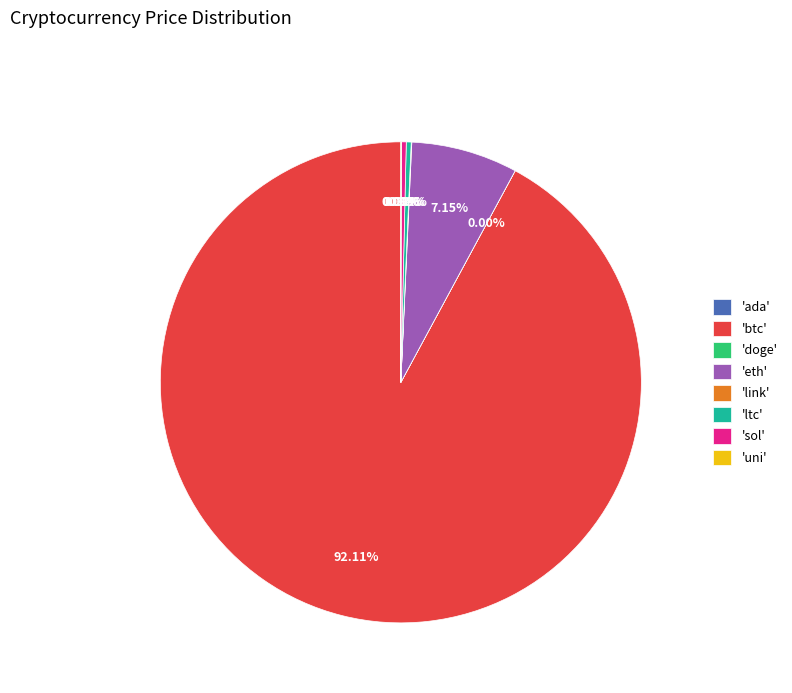

What is the largest slice in the pie chart?

'btc'